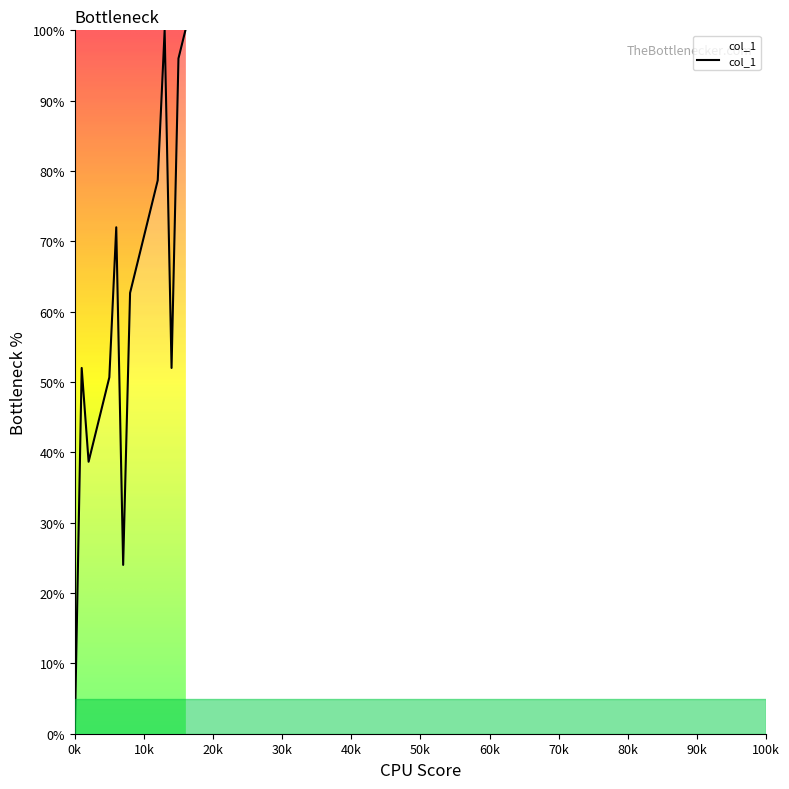

What is the maximum value shown in the chart?

100.0